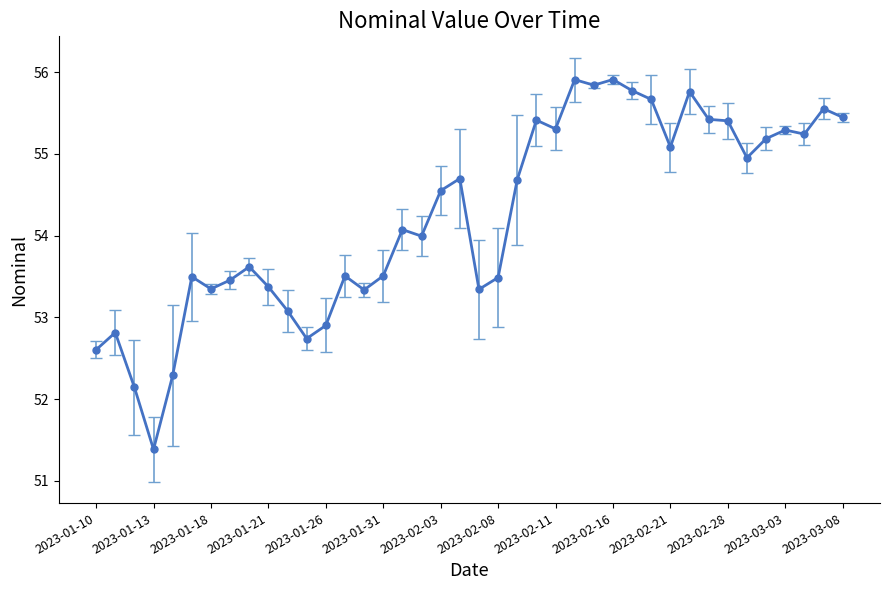

What is the greatest value displayed?

55.9